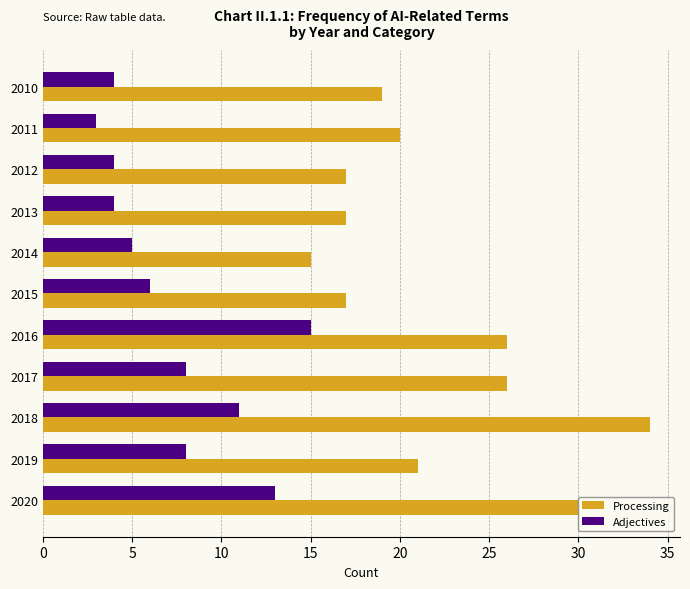

List the series in order of their overall mean, lowest first.

Adjectives, Processing